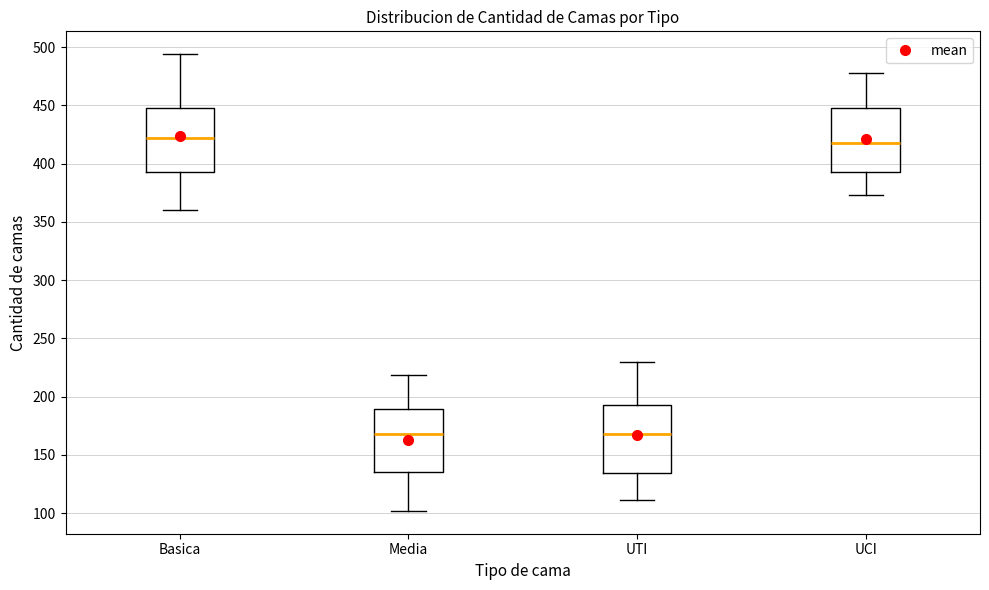

Reading left to right, read every box against the y-axis: the position of its median line, the range the box covers, and the ends of its whiskers. The values are not printed on the chart, so give them approximately, as read against the axis.

Basica: median 420, box 395 to 450, whiskers 360 to 495
Media: median 170, box 135 to 190, whiskers 100 to 220
UTI: median 170, box 135 to 195, whiskers 110 to 230
UCI: median 420, box 395 to 450, whiskers 375 to 480